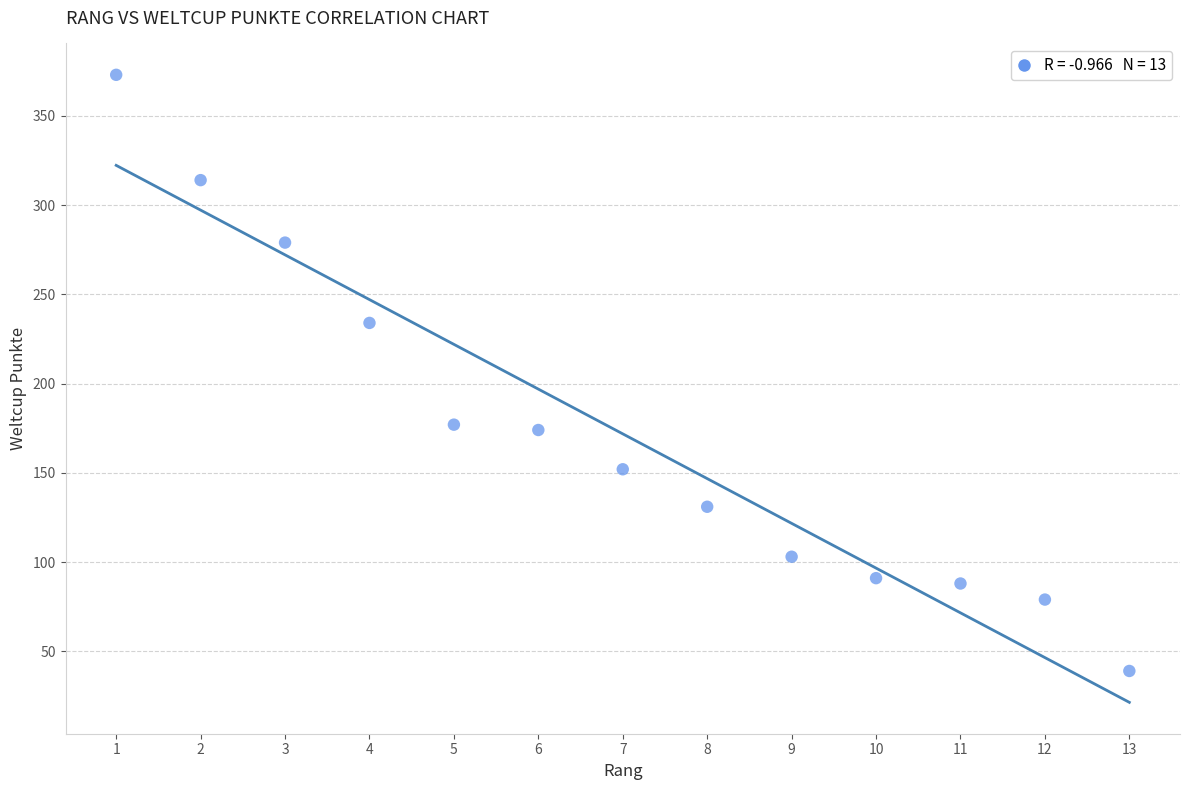

What is the range of X values (max minus min)?

12